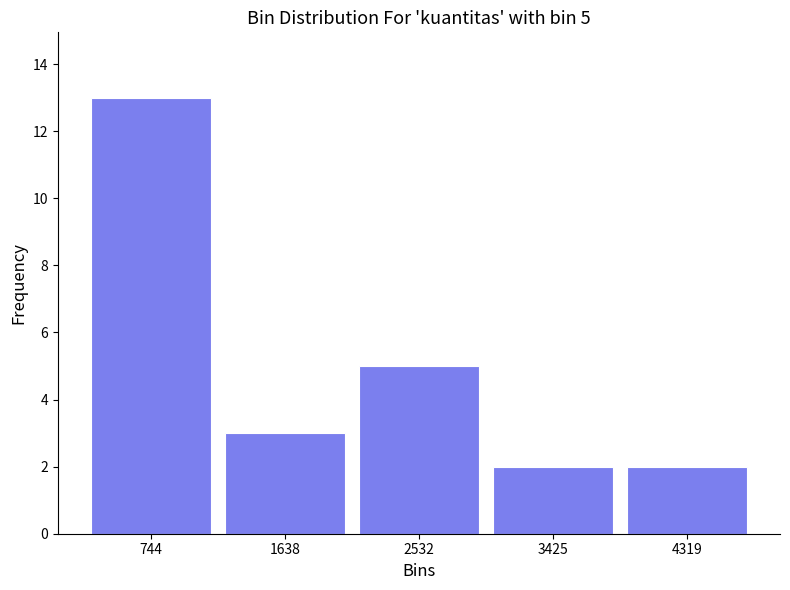

Which range on the x-axis has the tallest bar?

300 to 1200